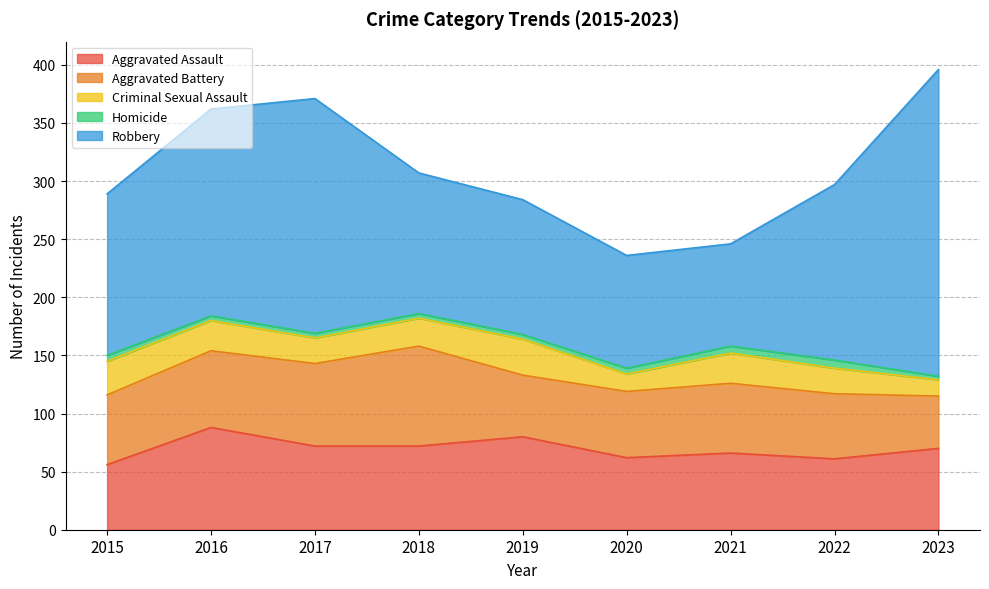

True or false: Aggravated Battery and Criminal Sexual Assault cross at least once.

False